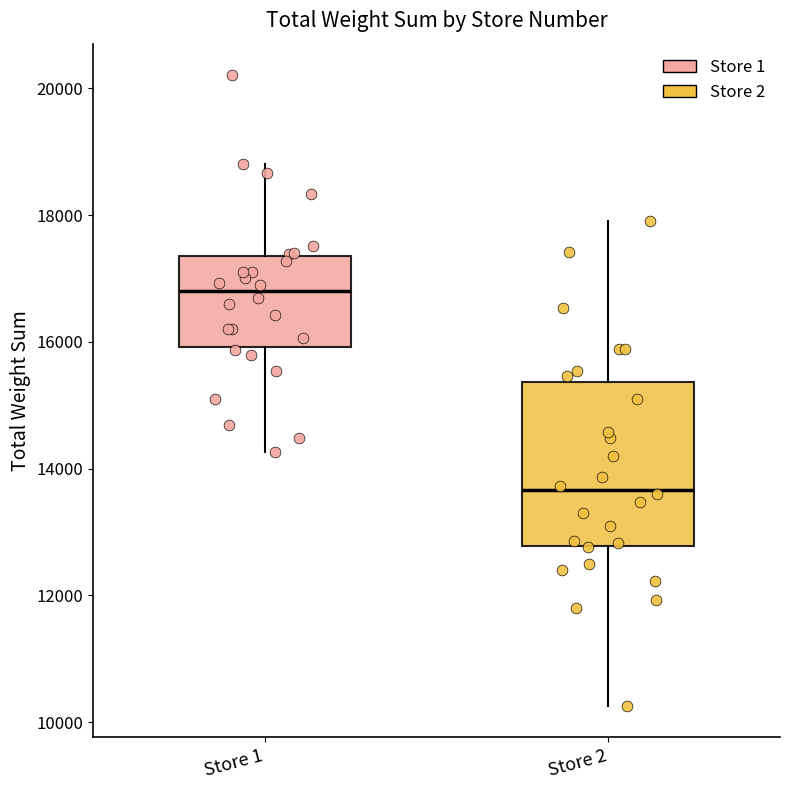

Reading left to right, transcribe this box plot: for each box, give where its median line is, the range the box spans, and where its two whiskers end, as read against the y-axis. The values are not printed on the chart, so give them approximately, as read against the axis.

Store 1: median 16800, box 16000 to 17400, whiskers 14200 to 18800
Store 2: median 13600, box 12800 to 15400, whiskers 10200 to 18000